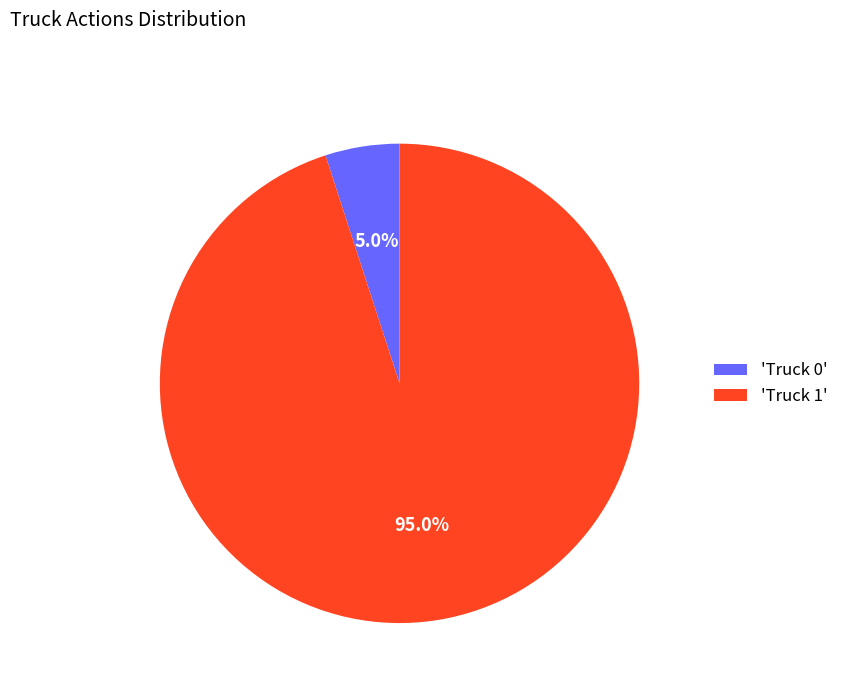

To the nearest percent, what is the average slice percentage?

50%